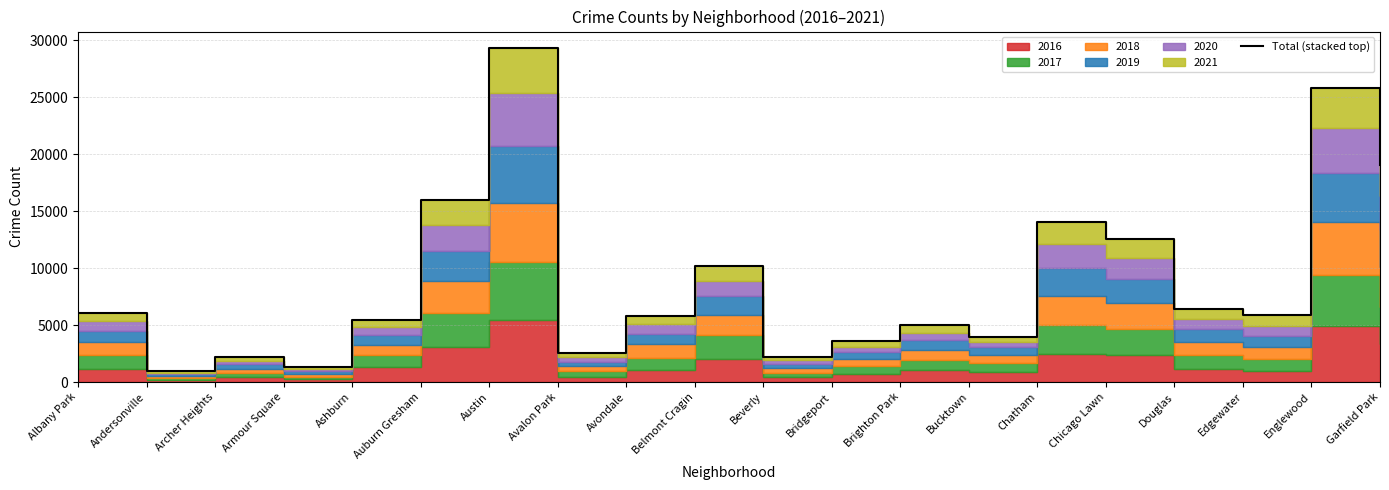

Rank the categories by value from highest to lowest.

Austin, Englewood, Garfield Park, Auburn Gresham, Chatham, Chicago Lawn, Belmont Cragin, Douglas, Albany Park, Edgewater, Avondale, Ashburn, Brighton Park, Bucktown, Bridgeport, Avalon Park, Beverly, Archer Heights, Armour Square, Andersonville